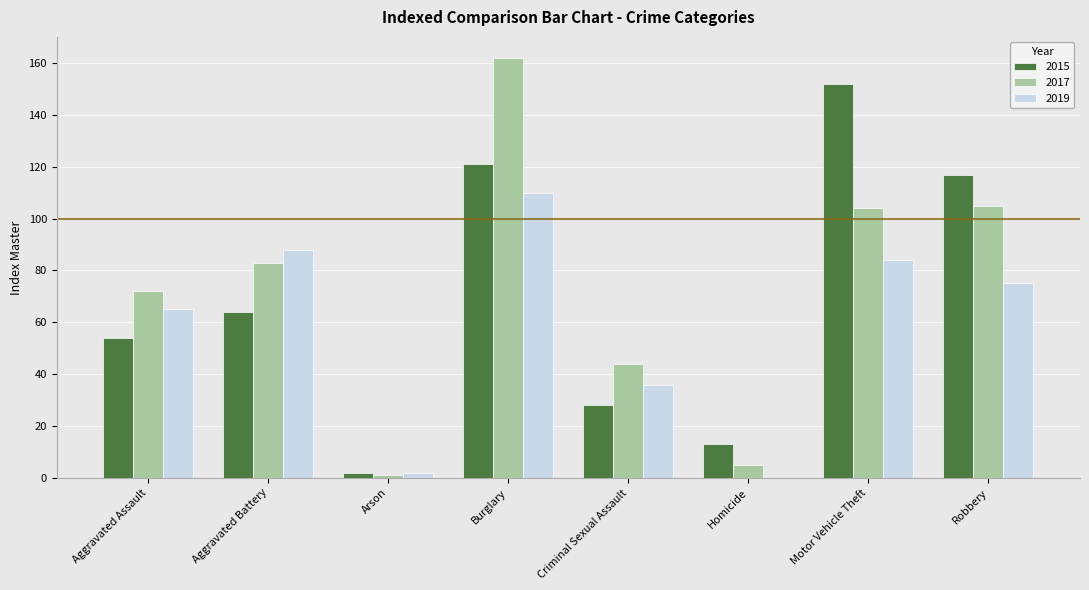

What is the sum of all 2015 values?

551